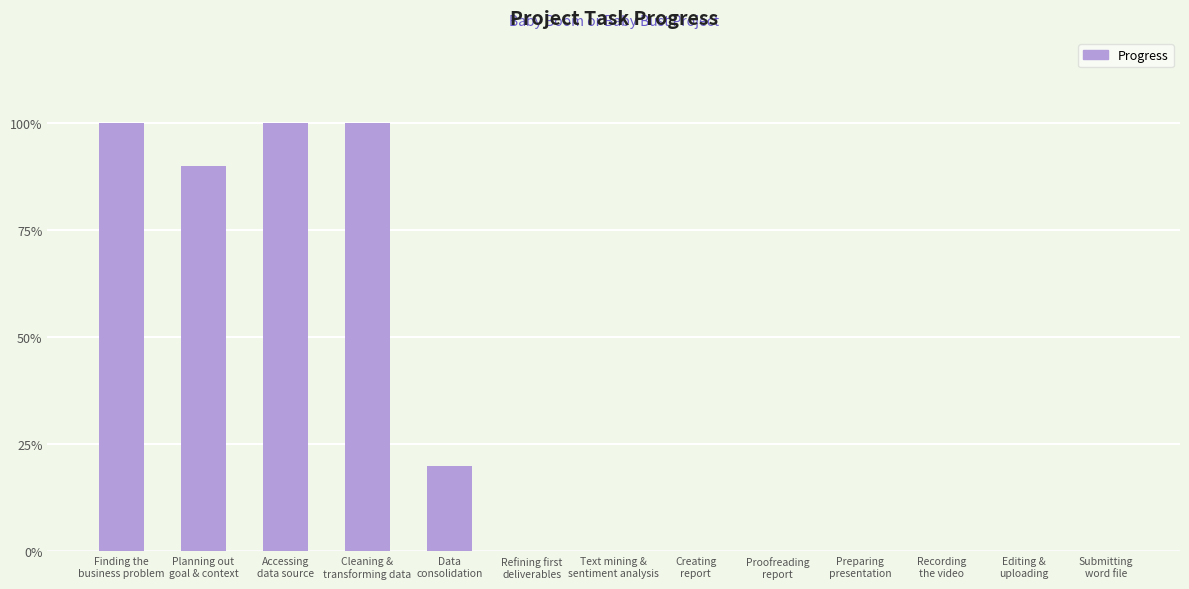

Are the bars horizontal?

No